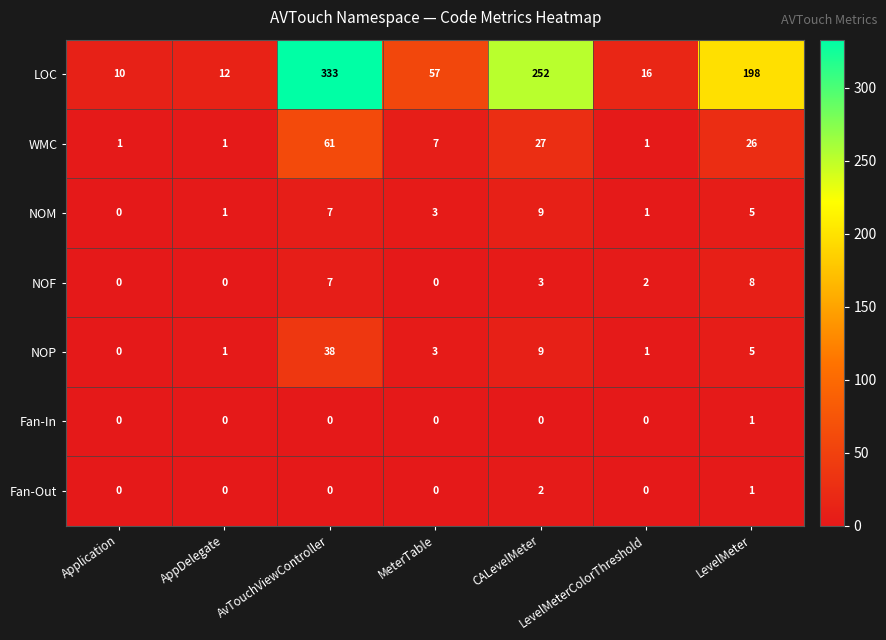

Which category has the highest value across all series?

AvTouchViewController